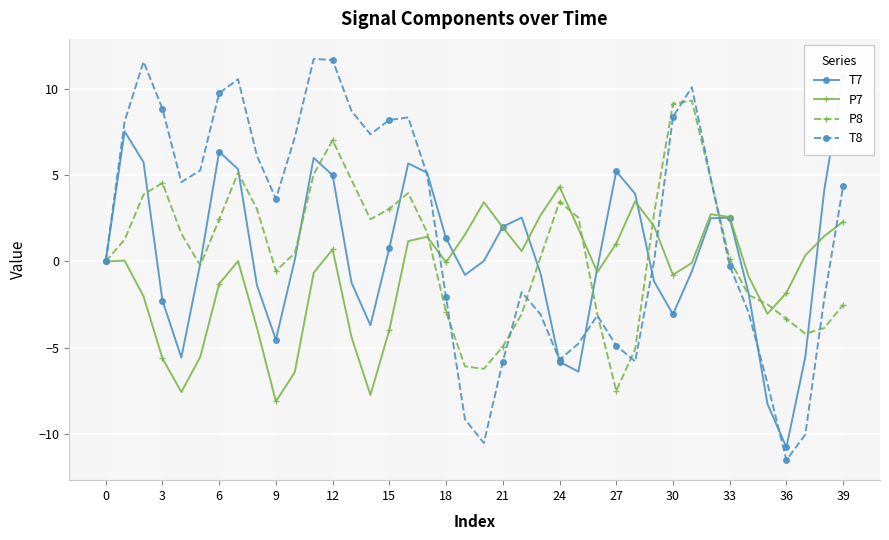

What is the sum of all P8 values?

24.9